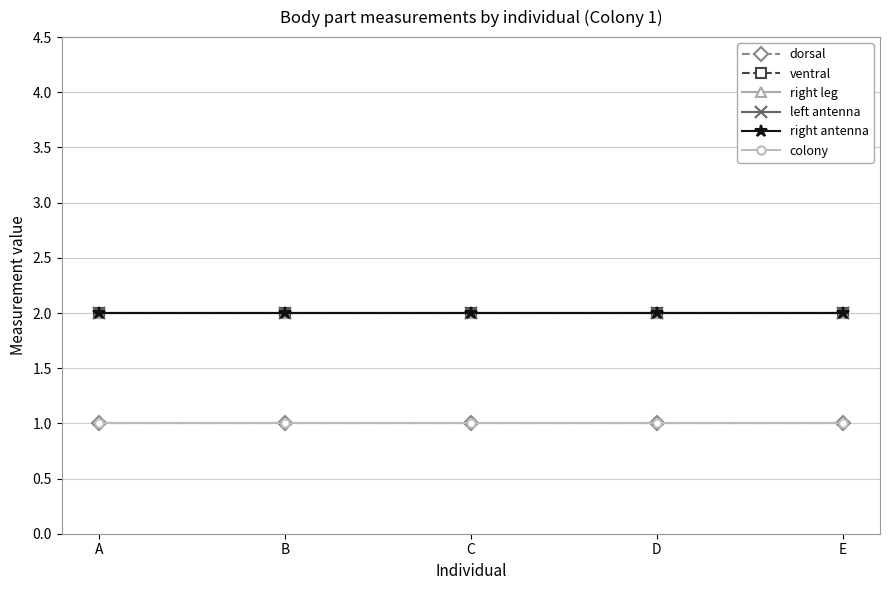

Does the chart have visible grid lines?

Yes